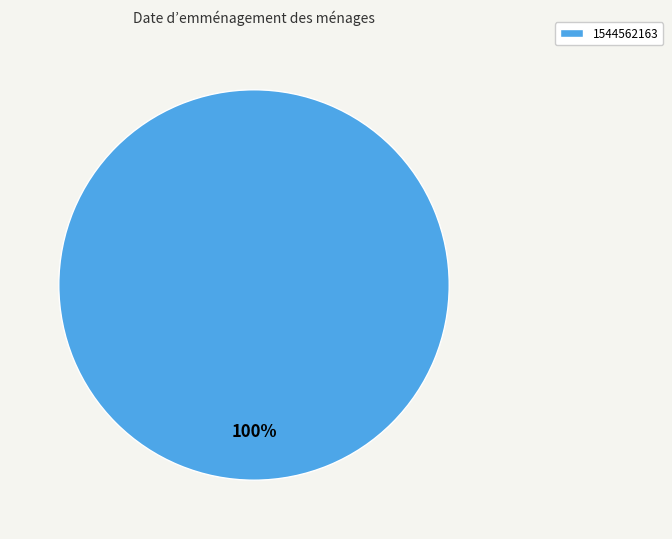

Is it true that 1544562163 is 100% of the pie?

True